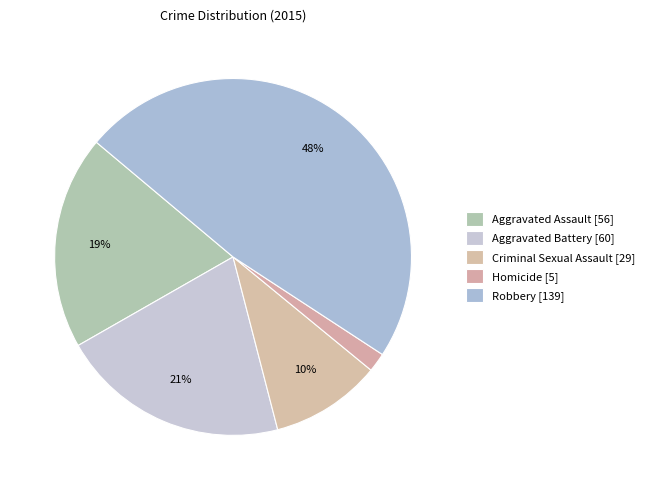

Between Aggravated Assault and Aggravated Battery, which is larger?

Aggravated Battery